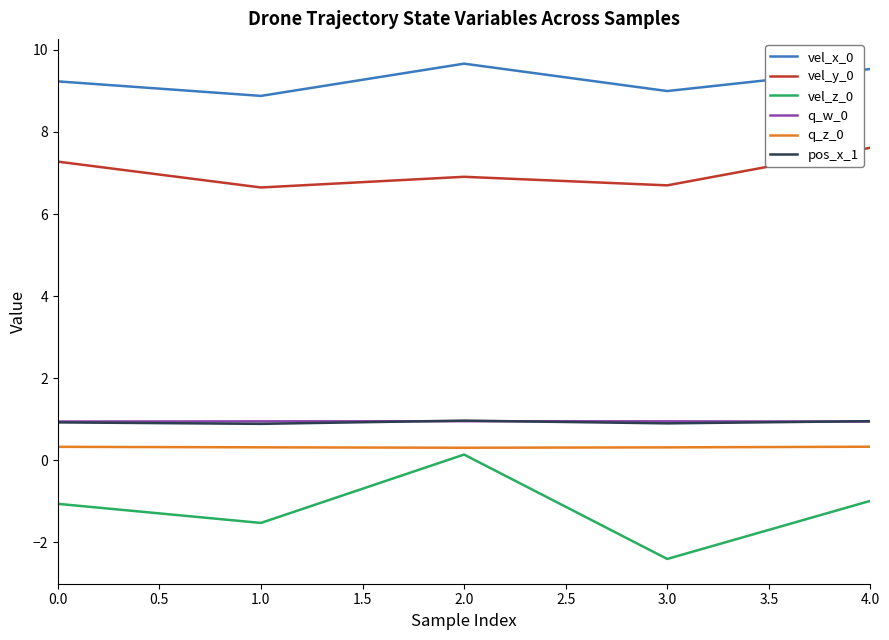

Read the vel_z_0 value at 1.0.

-1.5